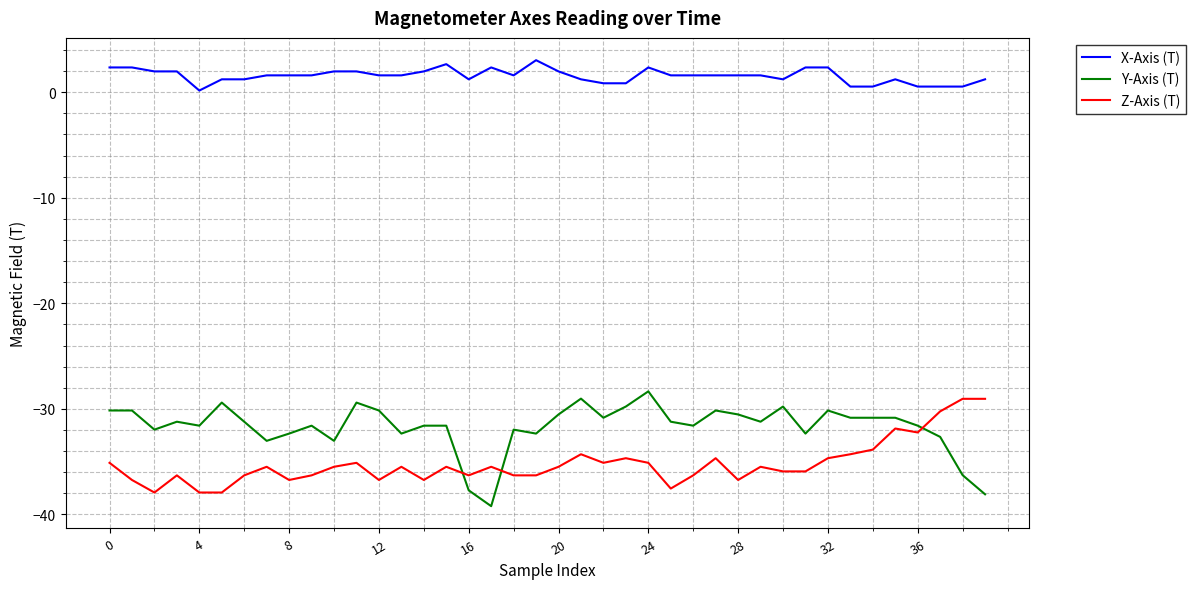

Which series has the largest total across all categories?

X-Axis (T)